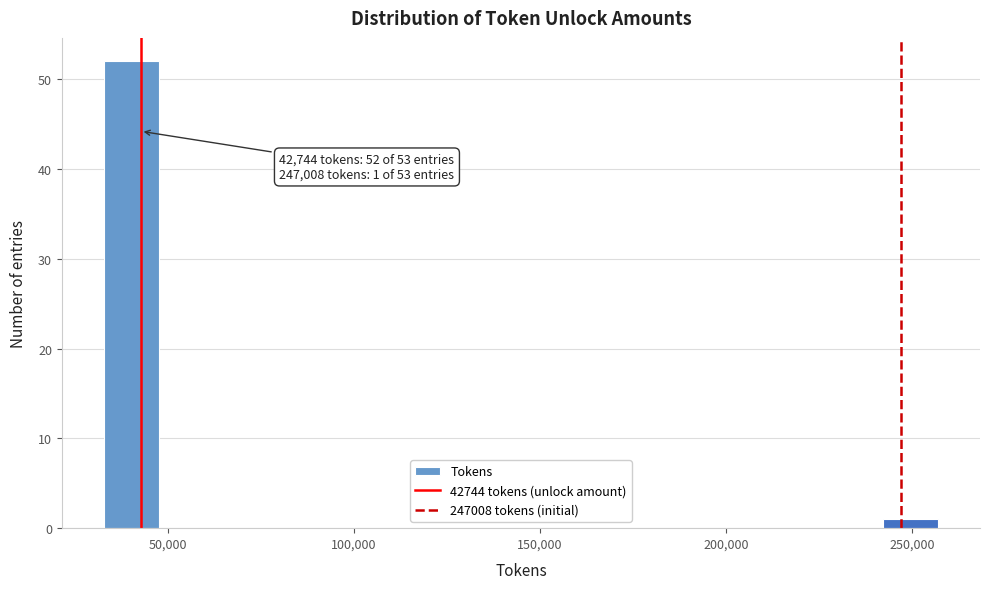

Read against the x-axis, roughly where is the centre of the tallest bar?

40000